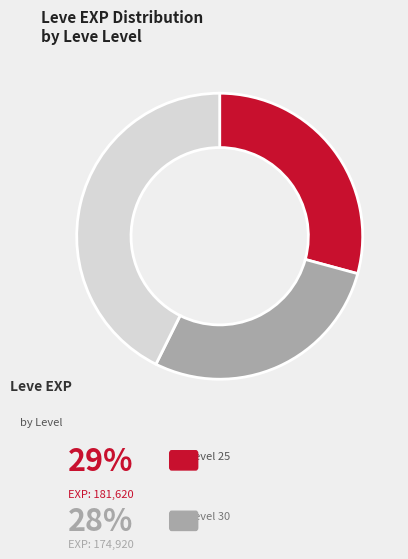

How many slices are in this pie chart?

3